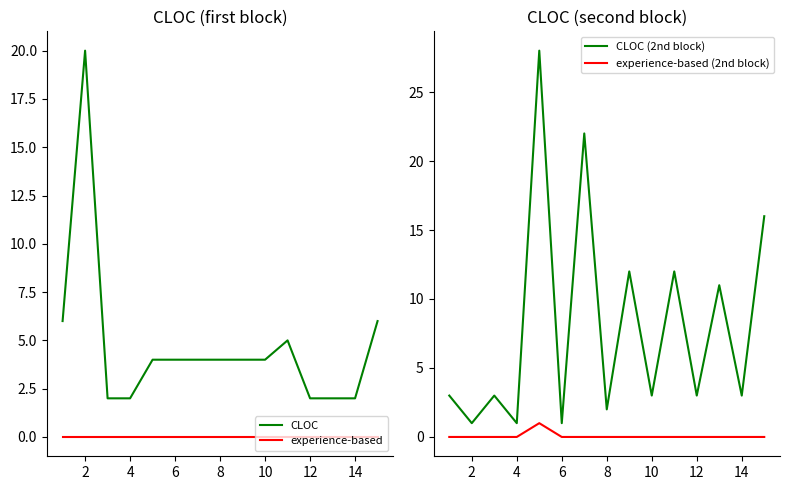

What is the highest value of the CLOC series?

20